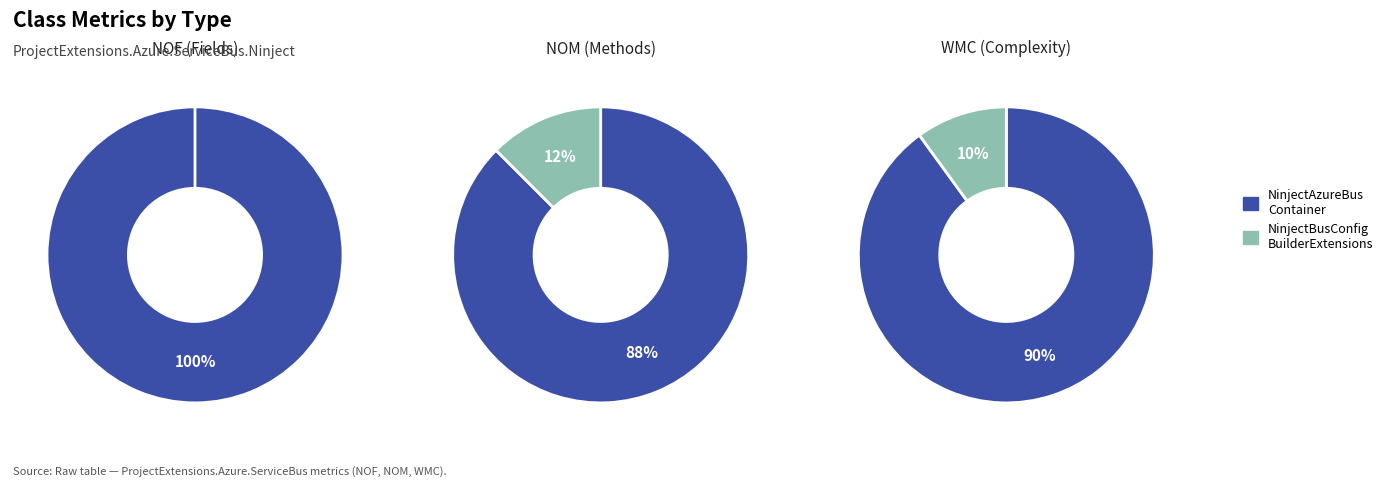

Between NinjectBusConfigurationBuilderExtensions and NinjectAzureBusContainer, which is larger?

NinjectAzureBusContainer